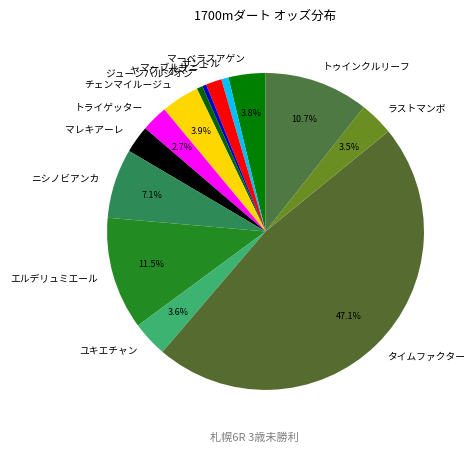

What is the largest slice in the pie chart?

タイムファクター